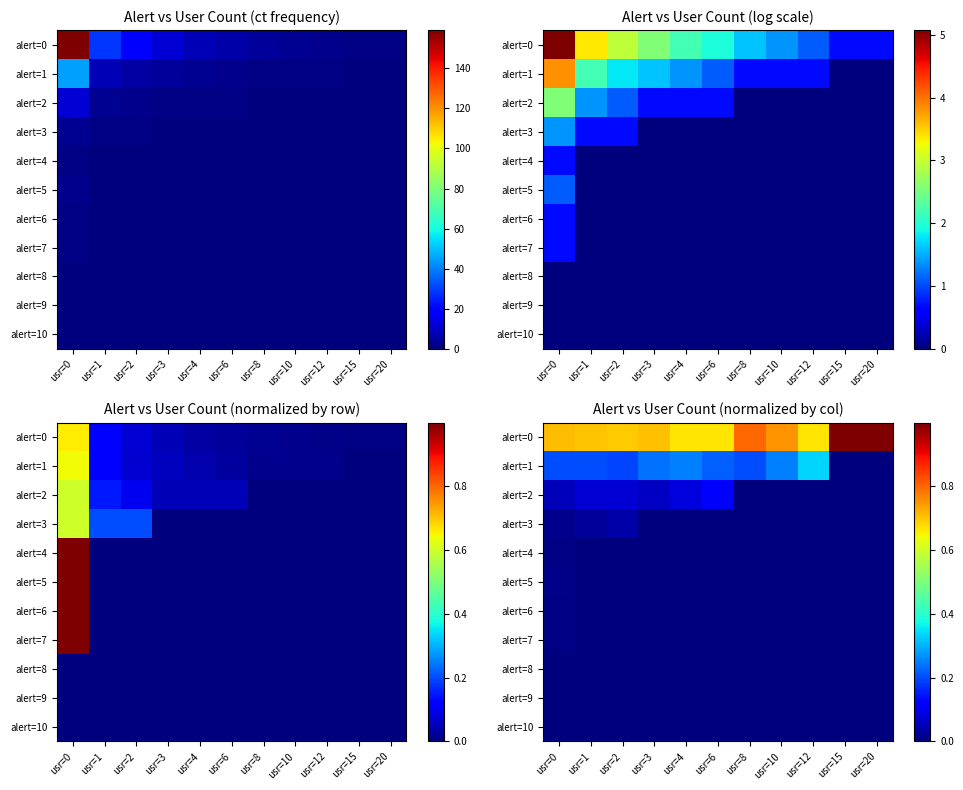

Rank the series by their maximum value, from highest to lowest.

alert=0, alert=1, alert=2, alert=3, alert=5, alert=4, alert=6, alert=7, alert=8, alert=9, alert=10